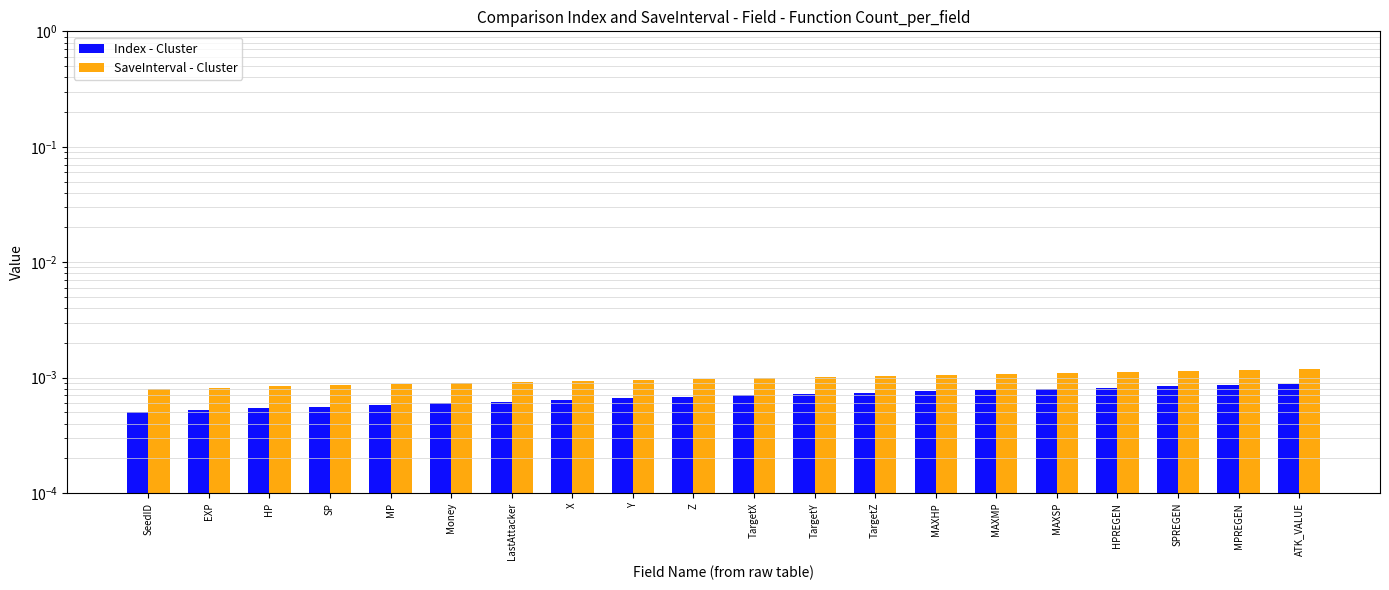

What position from the right is HPREGEN?

4